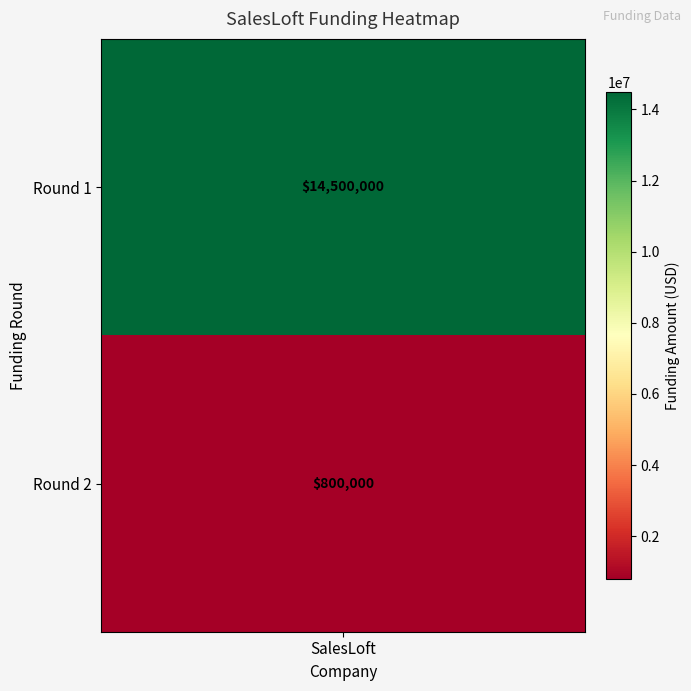

What is the sum of all values?

15300000